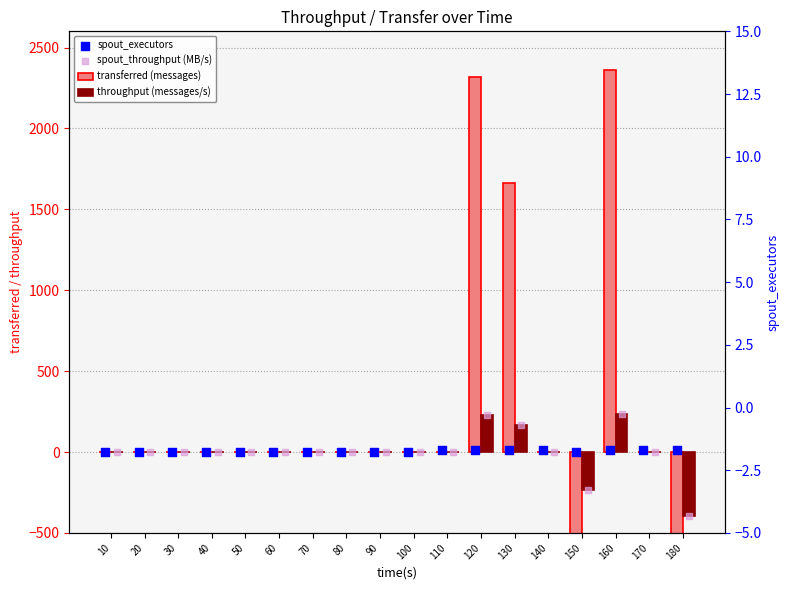

Which series contains the highest Y value?

transferred (messages)